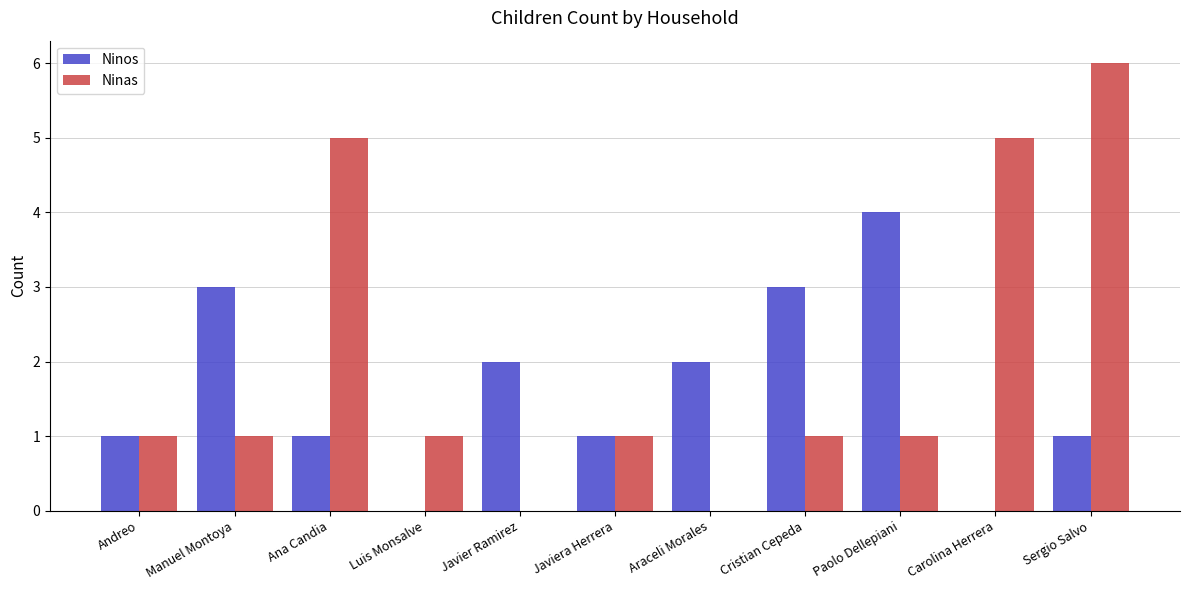

How many series are shown in this chart?

2